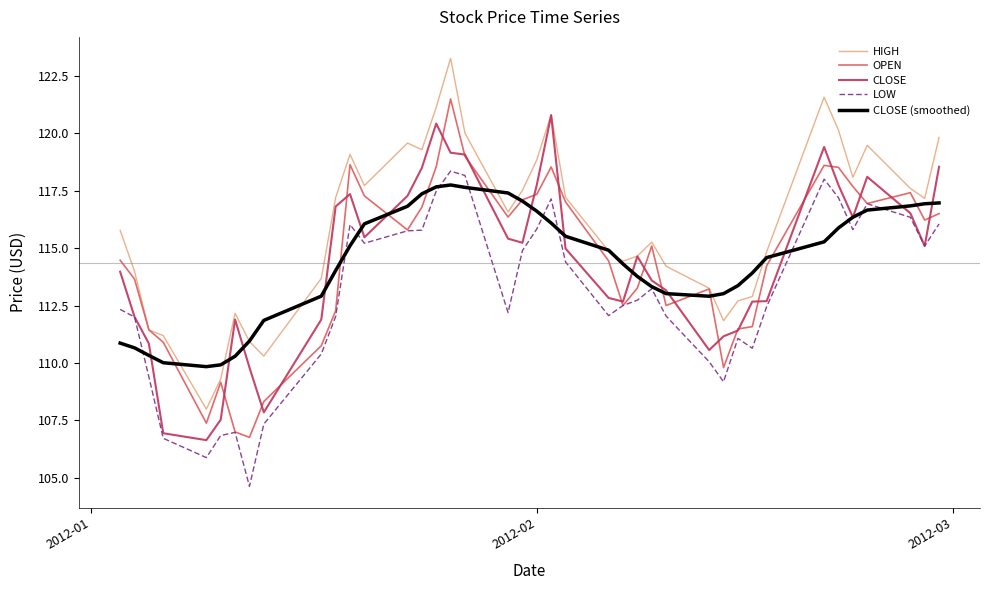

True or false: LOW and HIGH intersect in this chart.

False